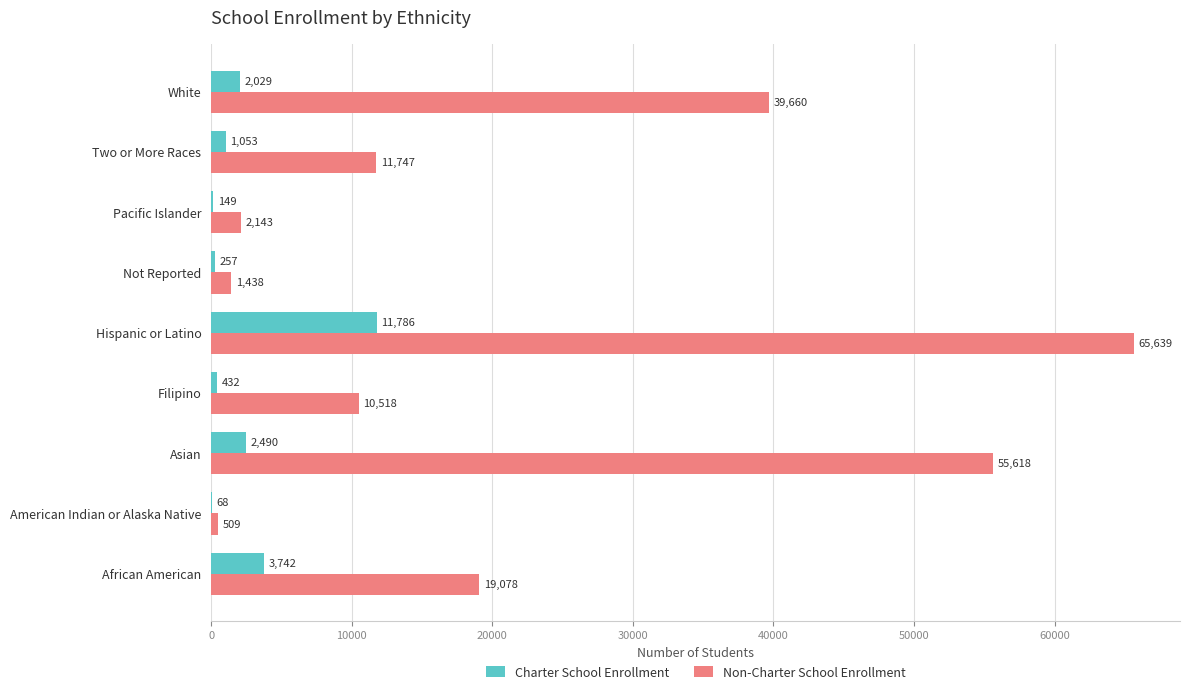

What is the sum of all Non-Charter School Enrollment values?

206350